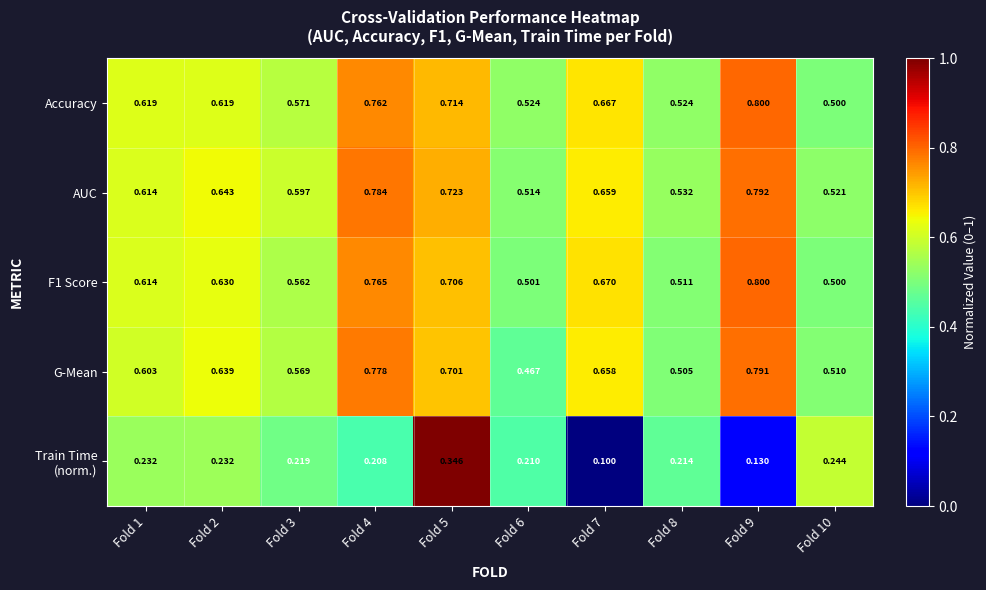

Which series changed the most between Fold 2 and Fold 8?

G-Mean